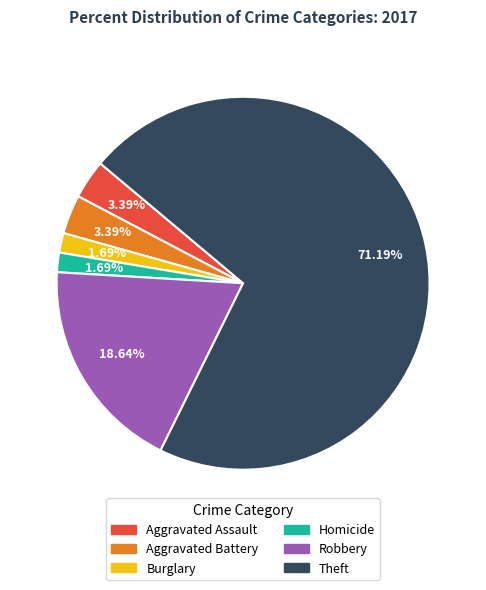

Approximately how many times larger is the value at Aggravated Battery compared to Robbery?

0.2